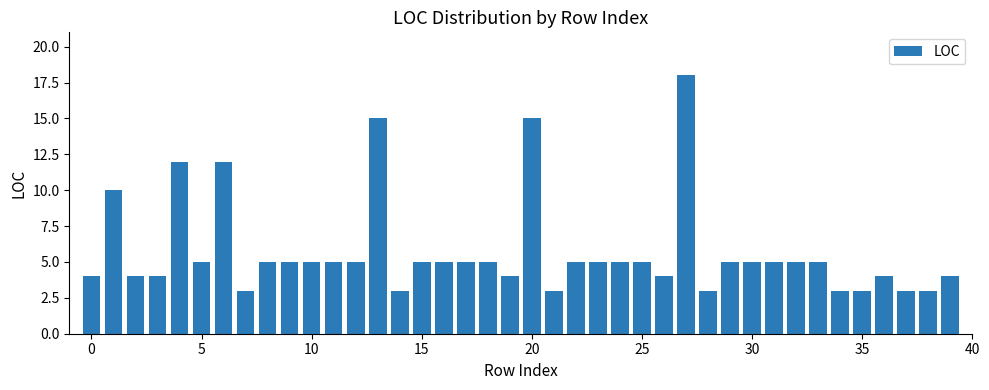

What is the average value?

6